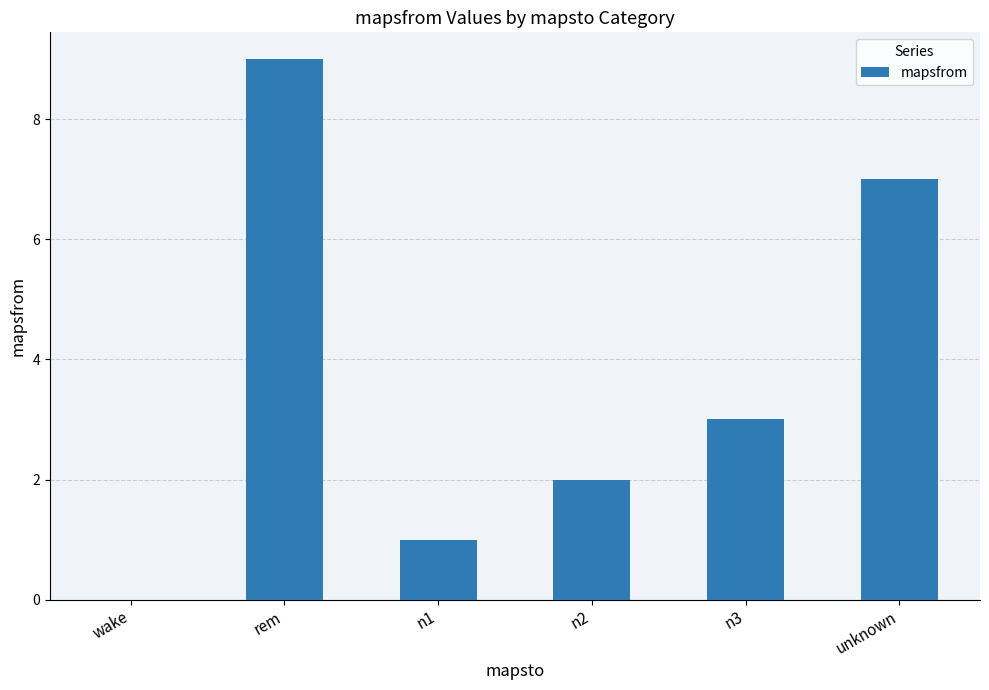

What is the change in value from wake to n1?

+1